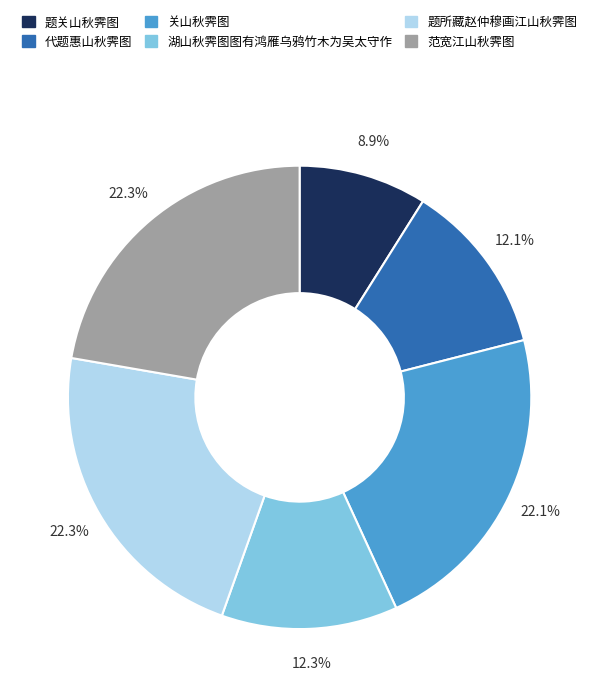

What portion of the pie excludes 范宽江山秋霁图?

77.7%